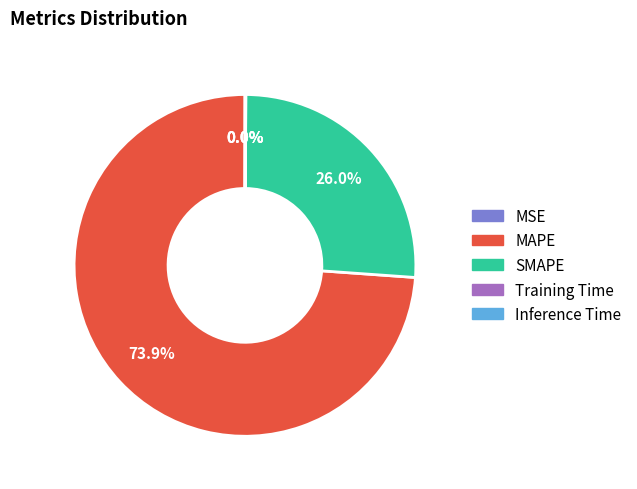

What is the majority slice?

MAPE